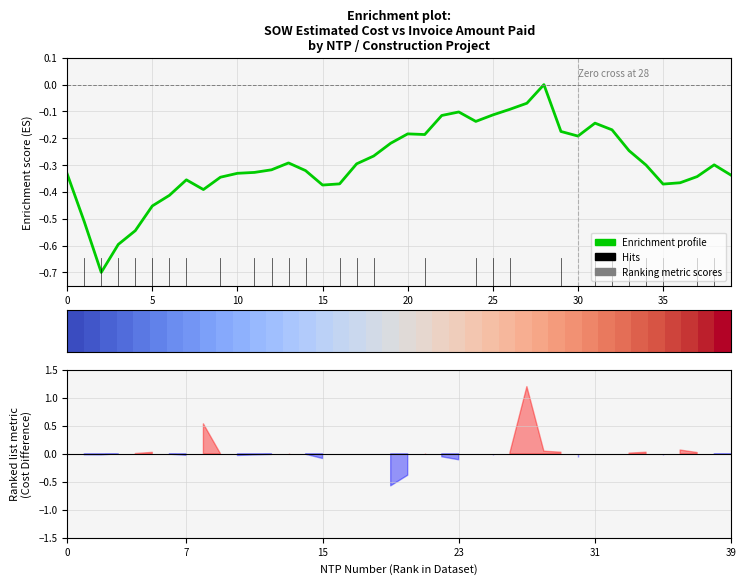

How many categories are shown in the chart?

40